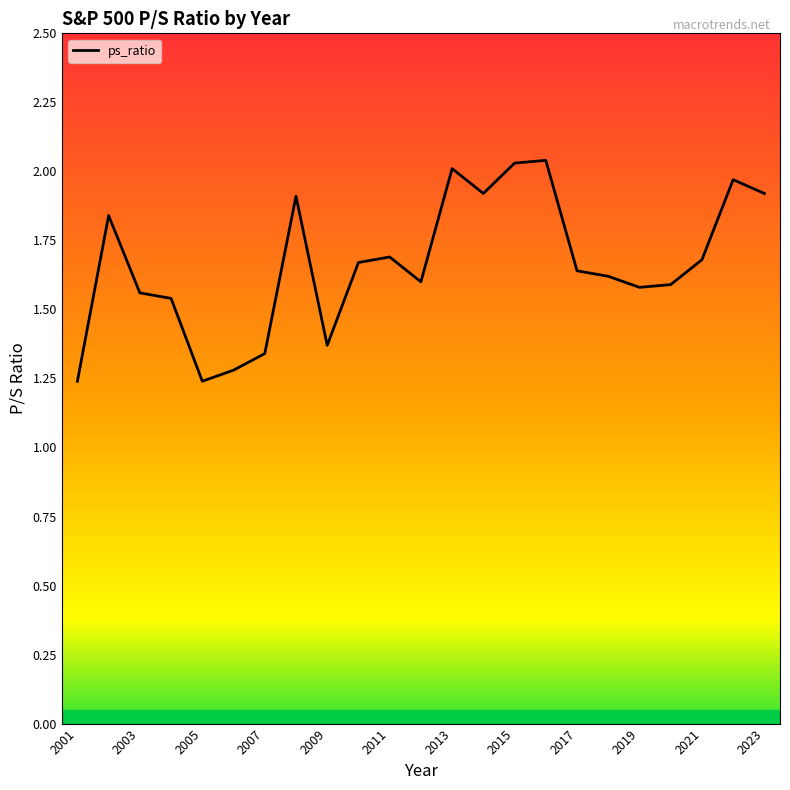

Does the chart display data point markers on the line(s)?

No